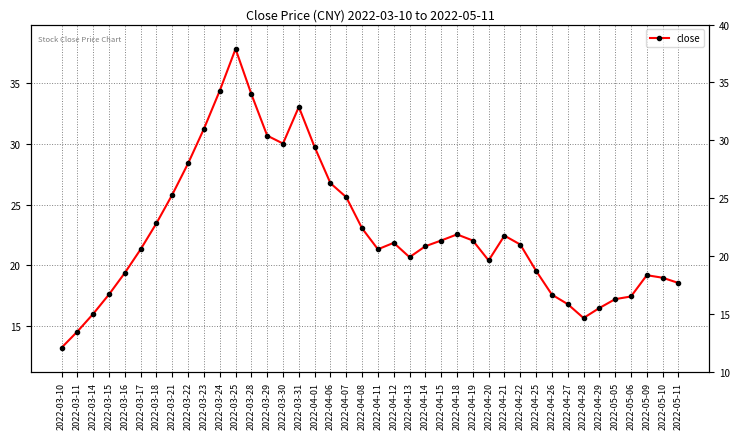

Rank the categories by value from lowest to highest.

2022-03-10, 2022-03-11, 2022-04-28, 2022-03-14, 2022-04-29, 2022-04-27, 2022-05-05, 2022-05-06, 2022-04-26, 2022-03-15, 2022-05-11, 2022-05-10, 2022-05-09, 2022-03-16, 2022-04-25, 2022-04-20, 2022-04-13, 2022-03-17, 2022-04-11, 2022-04-14, 2022-04-22, 2022-04-12, 2022-04-15, 2022-04-19, 2022-04-21, 2022-04-18, 2022-04-08, 2022-03-18, 2022-04-07, 2022-03-21, 2022-04-06, 2022-03-22, 2022-04-01, 2022-03-30, 2022-03-29, 2022-03-23, 2022-03-31, 2022-03-28, 2022-03-24, 2022-03-25